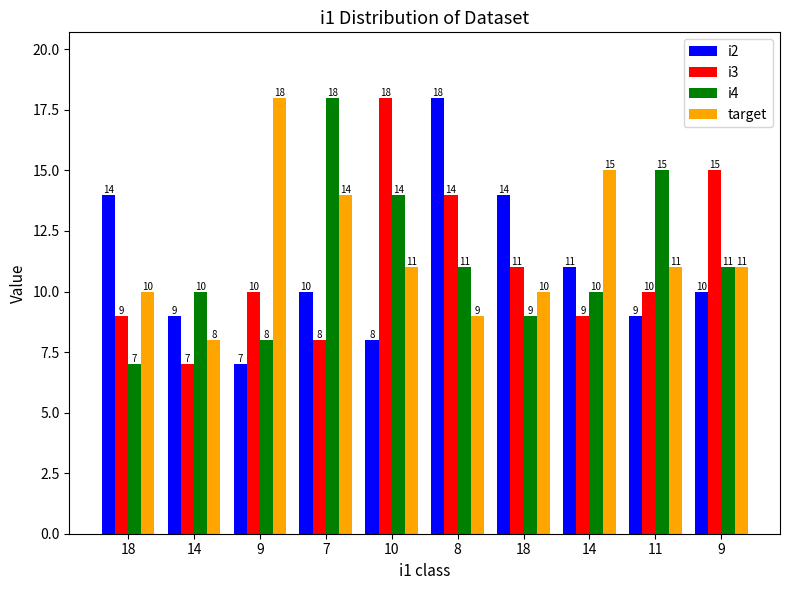

What is the difference between the maximum and minimum values in the i3 series?

11